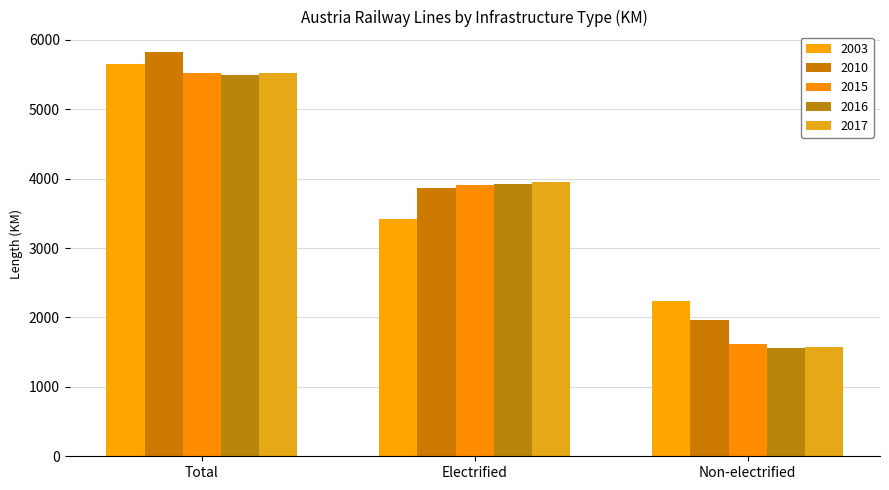

What is the difference between the maximum and minimum values in the 2015 series?

3905